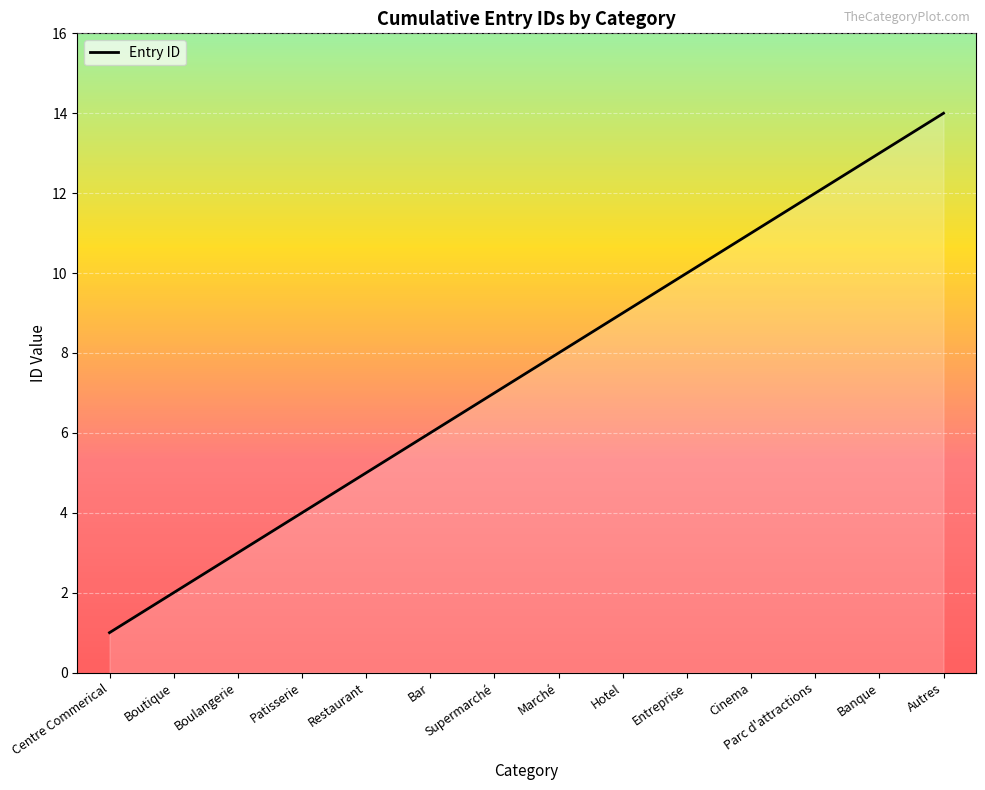

What position from the right is Centre Commerical?

14